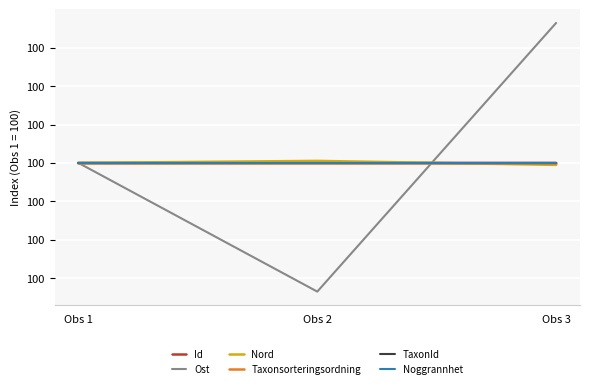

Does the chart have visible grid lines?

Yes